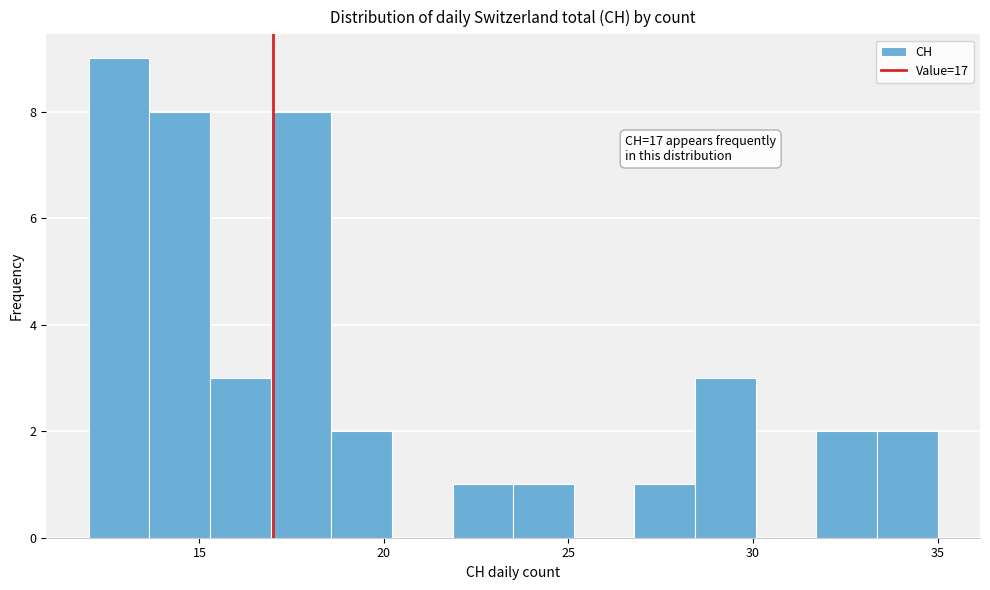

Read against the x-axis, roughly where is the centre of the tallest bar?

13.0